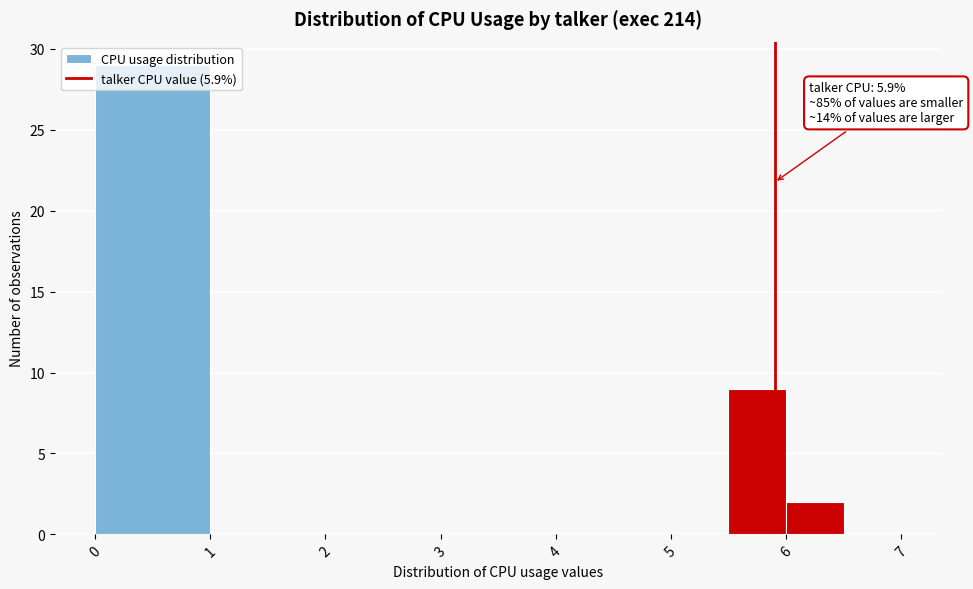

Over which range of the x-axis is the bar tallest?

0.0 to 1.0